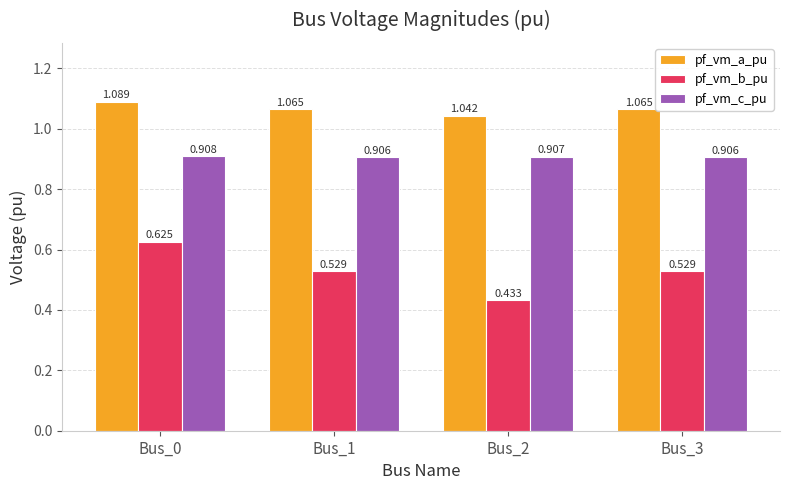

Which category has the highest value across all series?

Bus_0